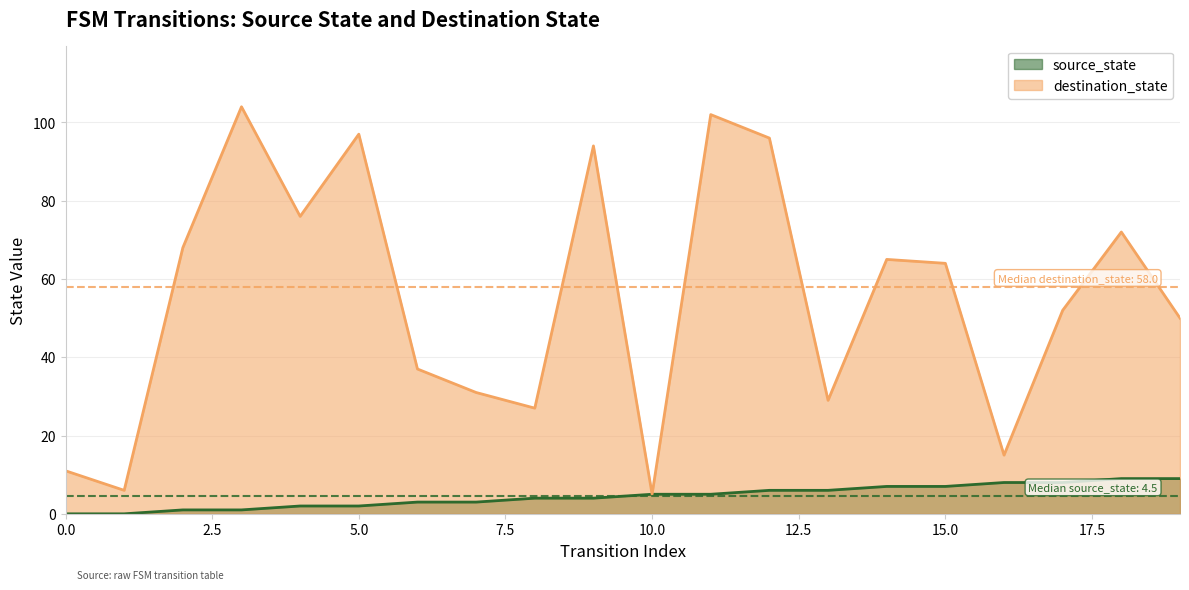

What is the sum of all input_num (destination_state) values?

1101